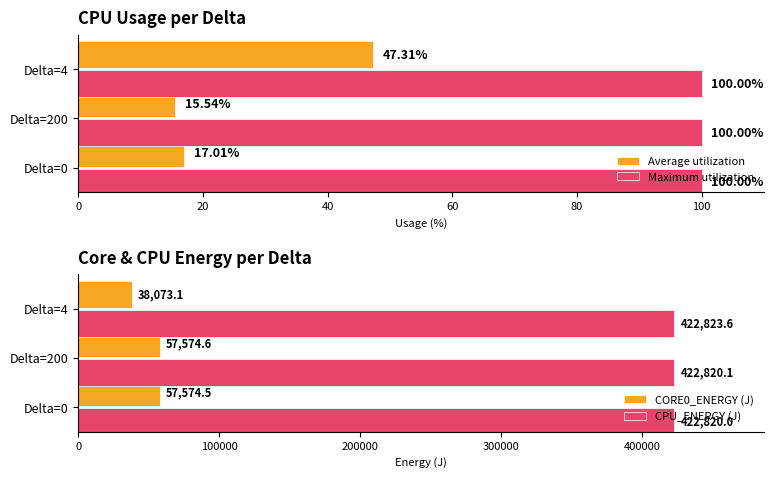

Count the number of data series in this chart.

4